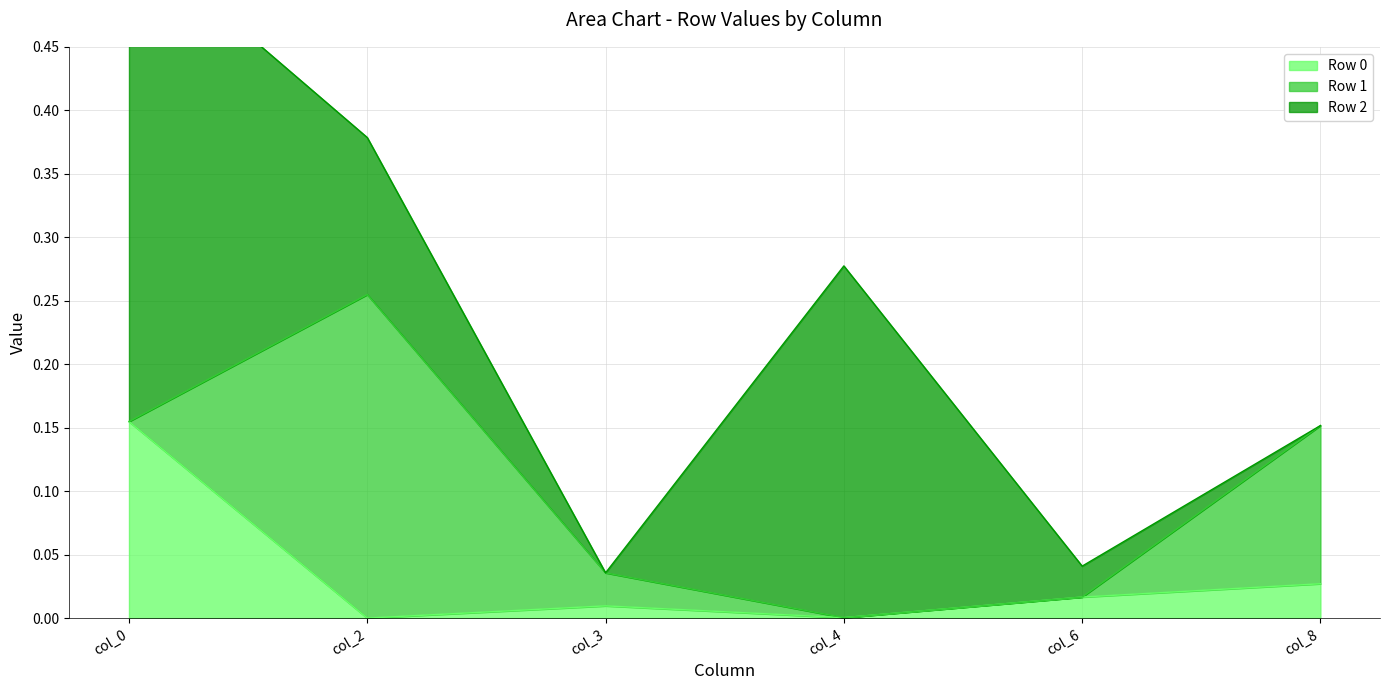

At how many categories does at least one series exceed 0?

6